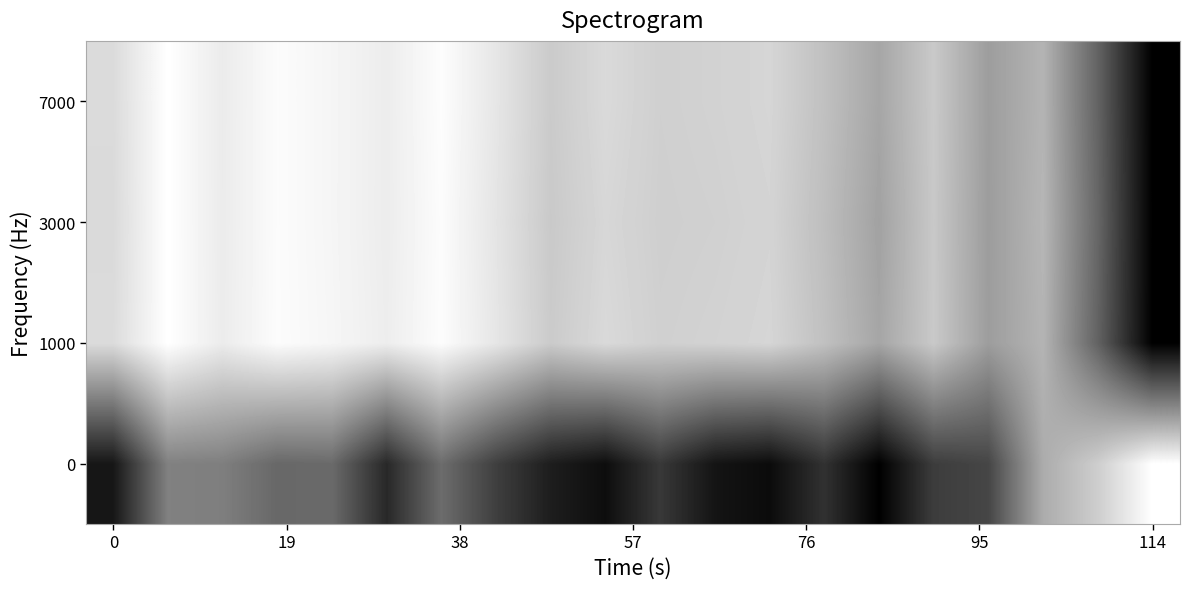

Count the number of data series in this chart.

4